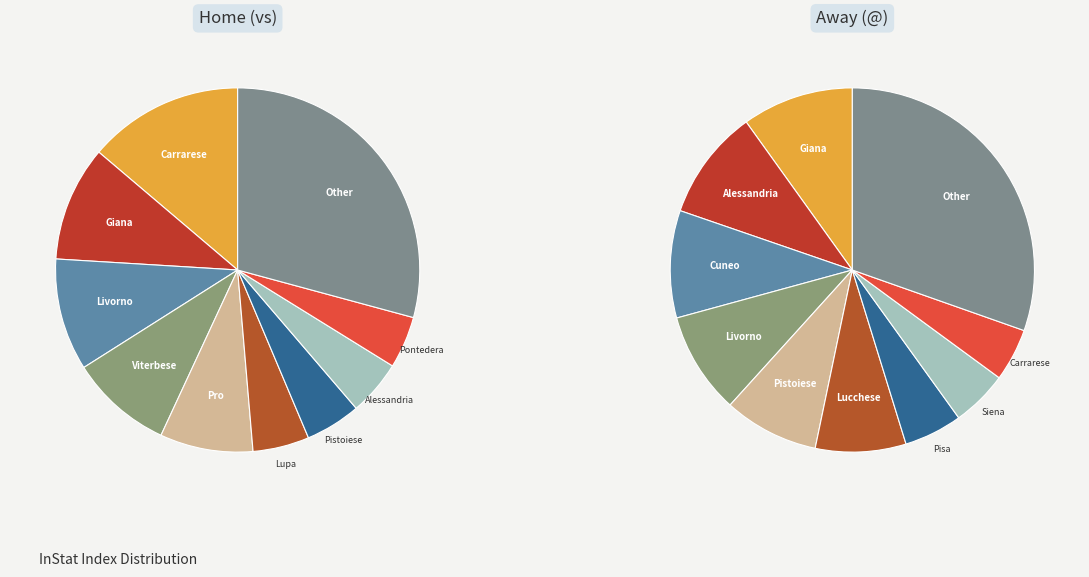

Which series has the widest spread of values?

Away (@)